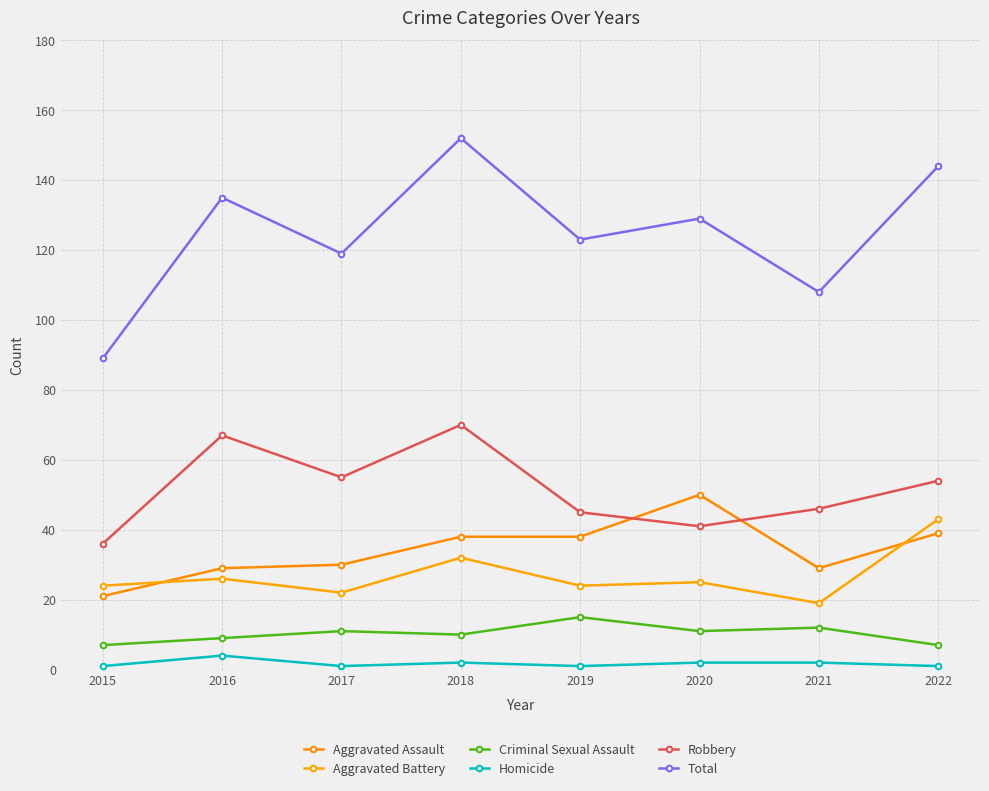

What is the greatest value displayed?

152